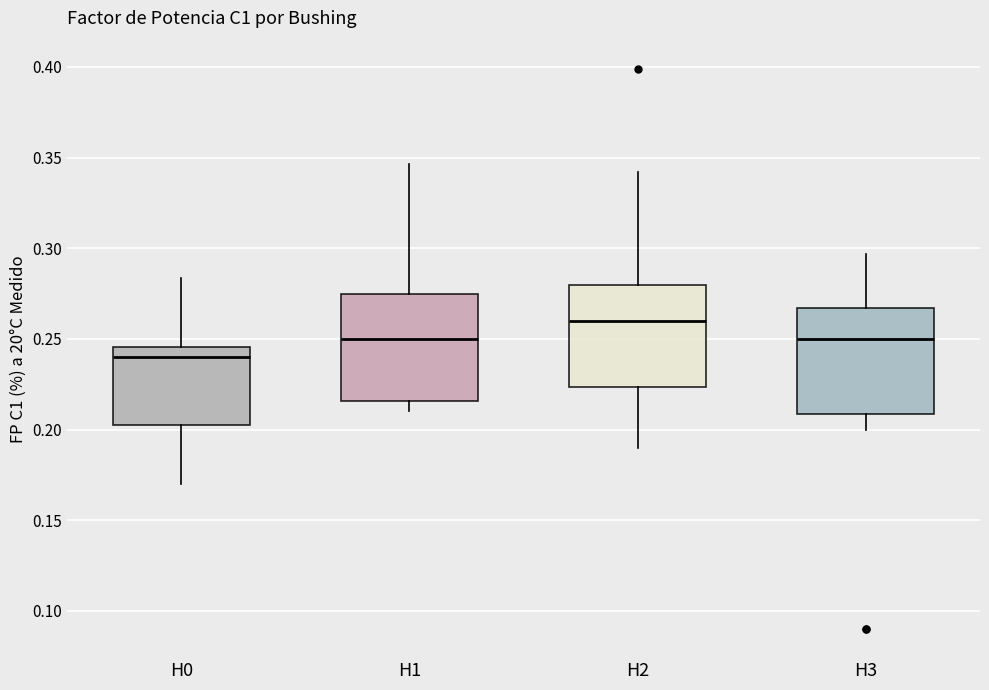

Which box has the highest median line?

H2